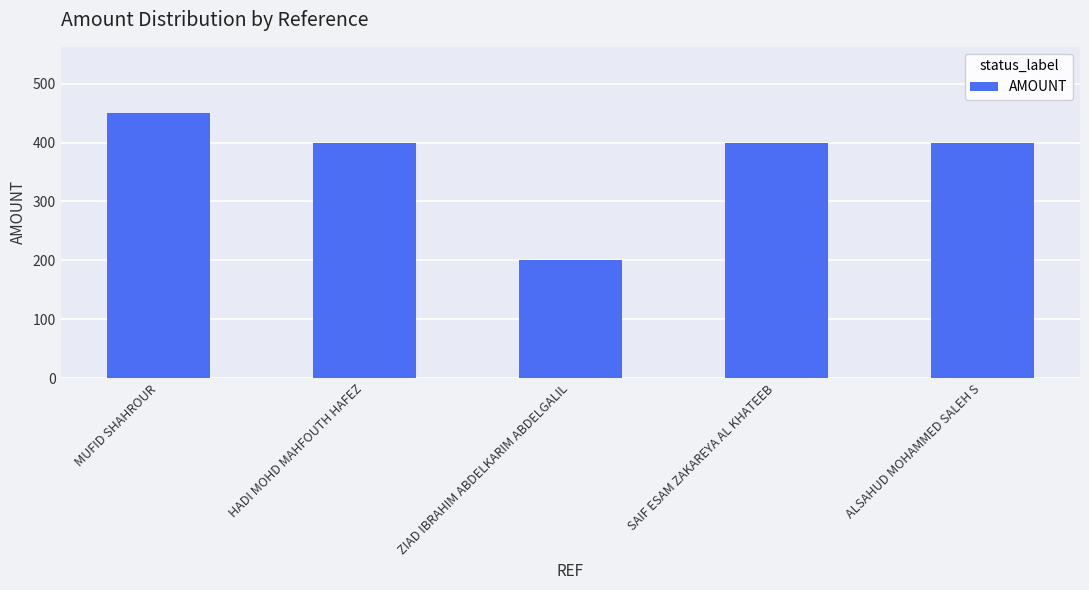

The value at MUFID SHAHROUR is 450. True or false?

True